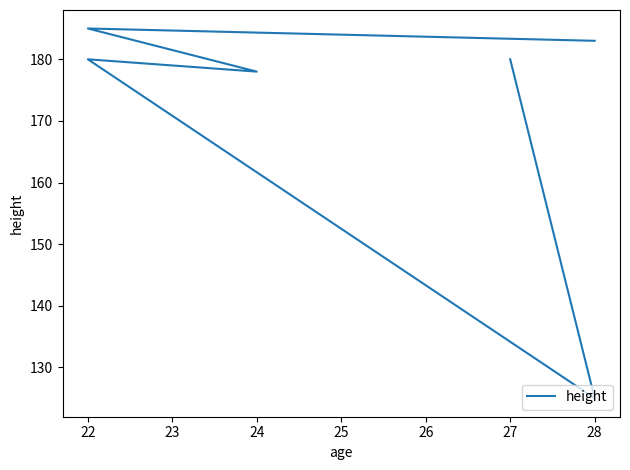

Which label corresponds to the largest value in the chart?

22